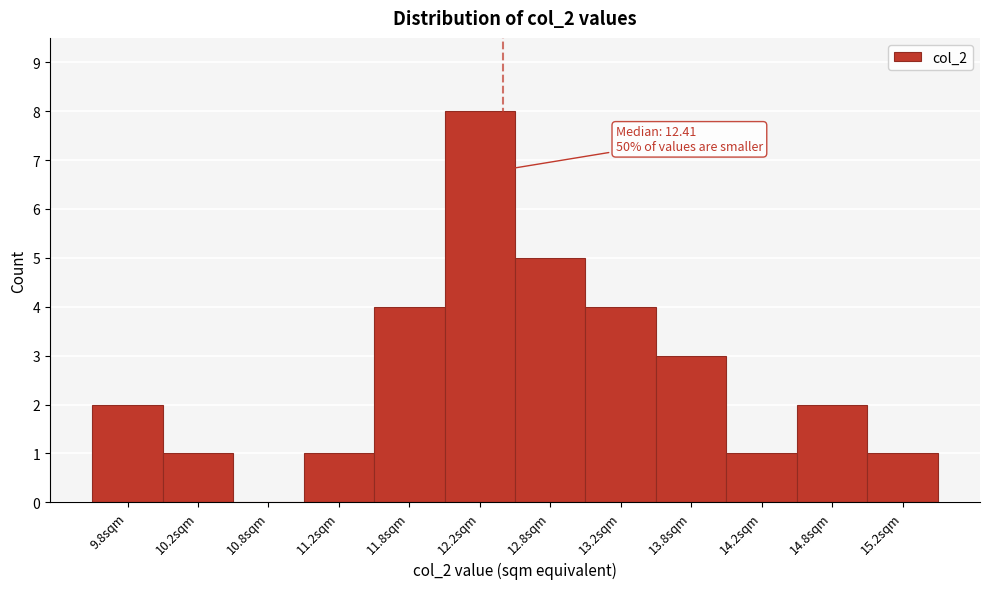

Which range on the x-axis has the tallest bar?

12.0 to 12.5